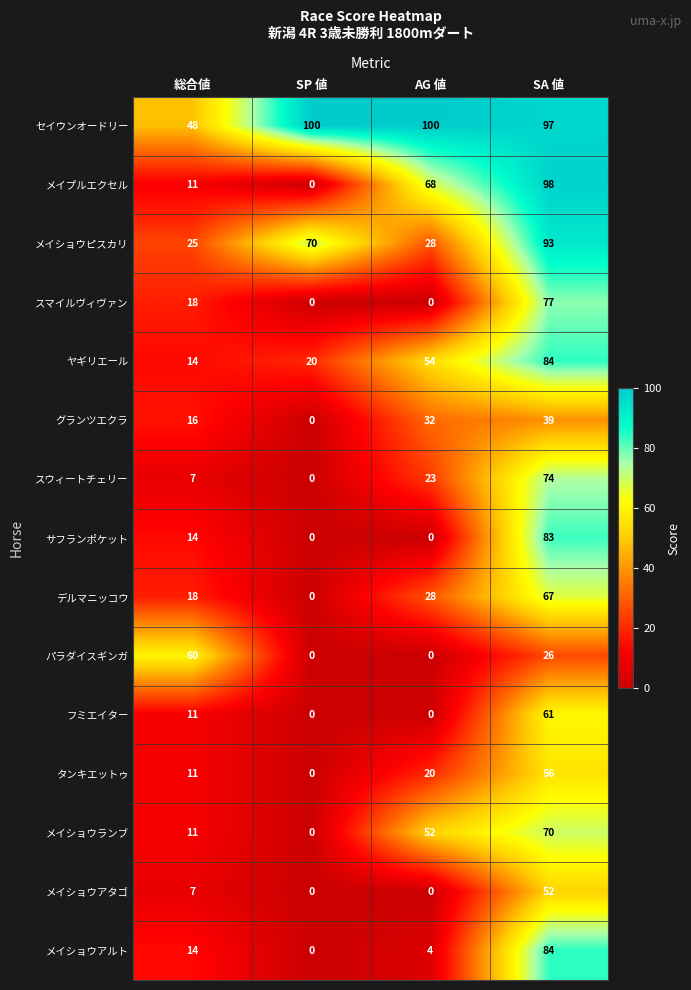

What is the highest value of the メイショウアルト series?

84